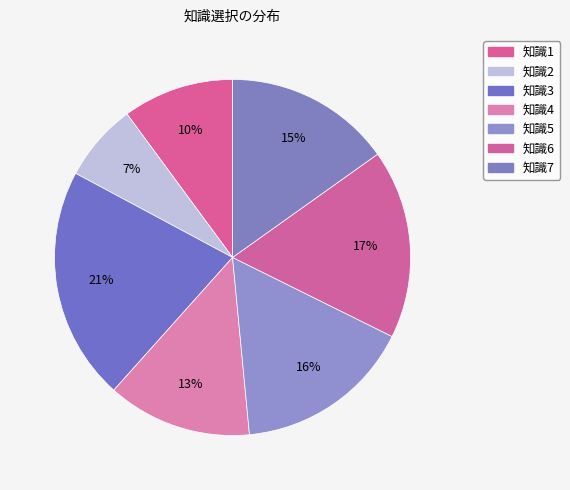

To the nearest percent, what portion does 知識3 represent?

21%